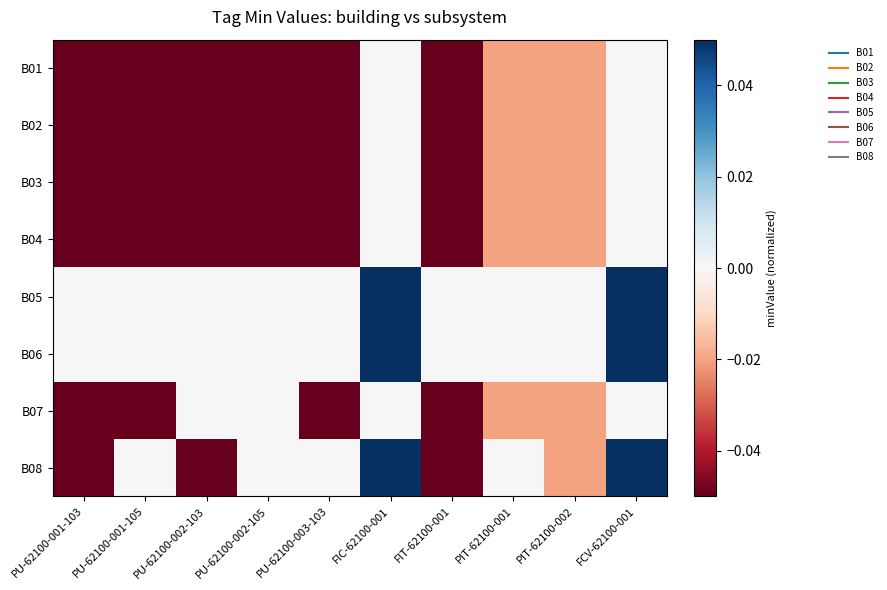

Which series has the widest spread of values?

B08